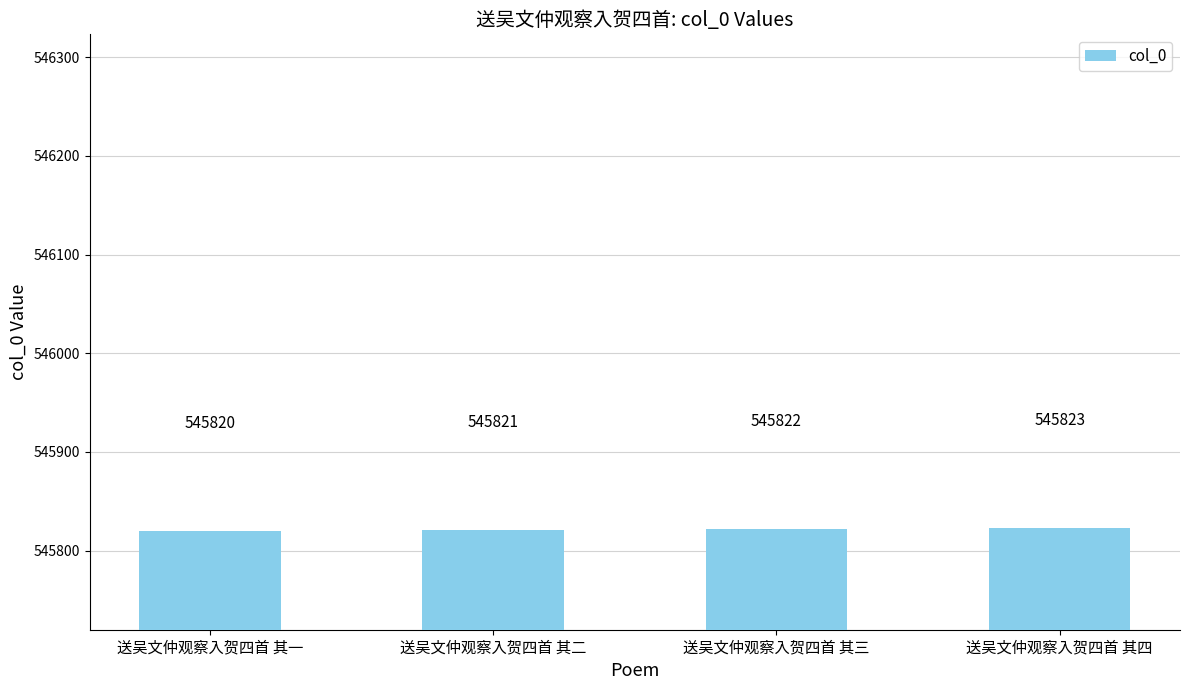

Reading right to left, list all the values displayed in this chart.

送吴文仲观察入贺四首 其四=545823	送吴文仲观察入贺四首 其三=545822	送吴文仲观察入贺四首 其二=545821	送吴文仲观察入贺四首 其一=545820